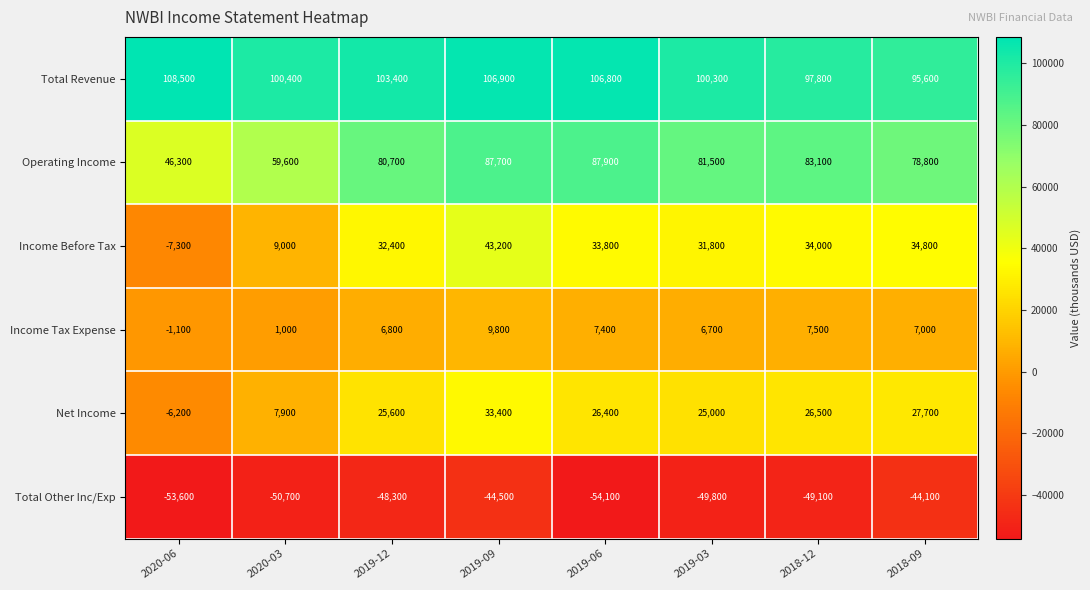

At which label does Income Tax Expense first exceed 7000?

2019-09